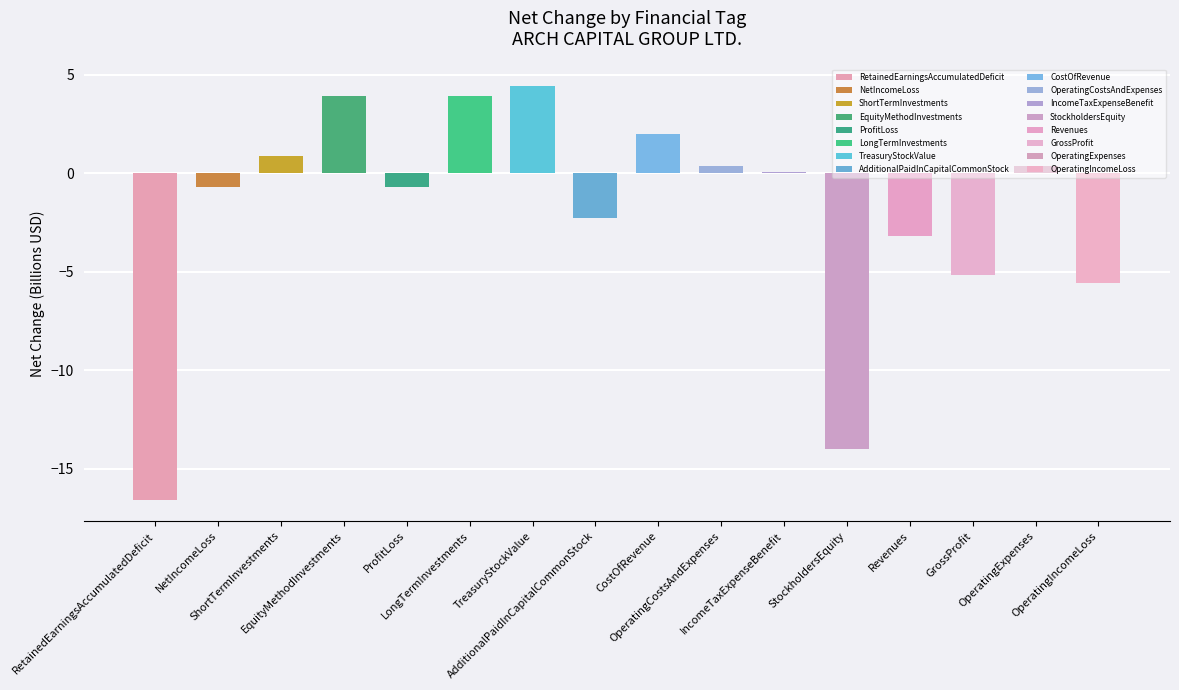

How many data points does each series have?

16